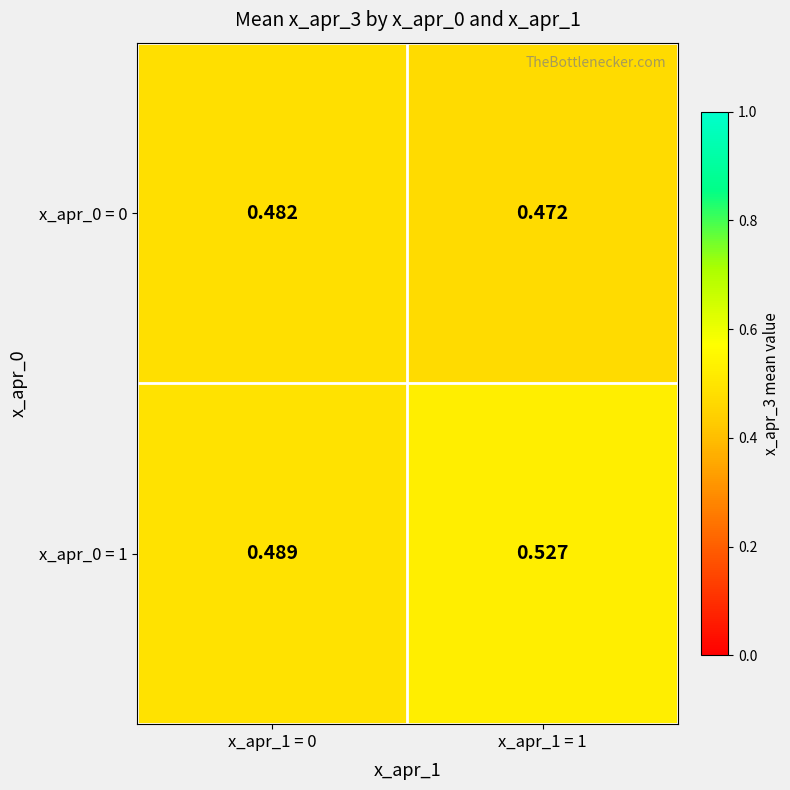

Which series has the largest range (max minus min)?

x_apr_0 = 1